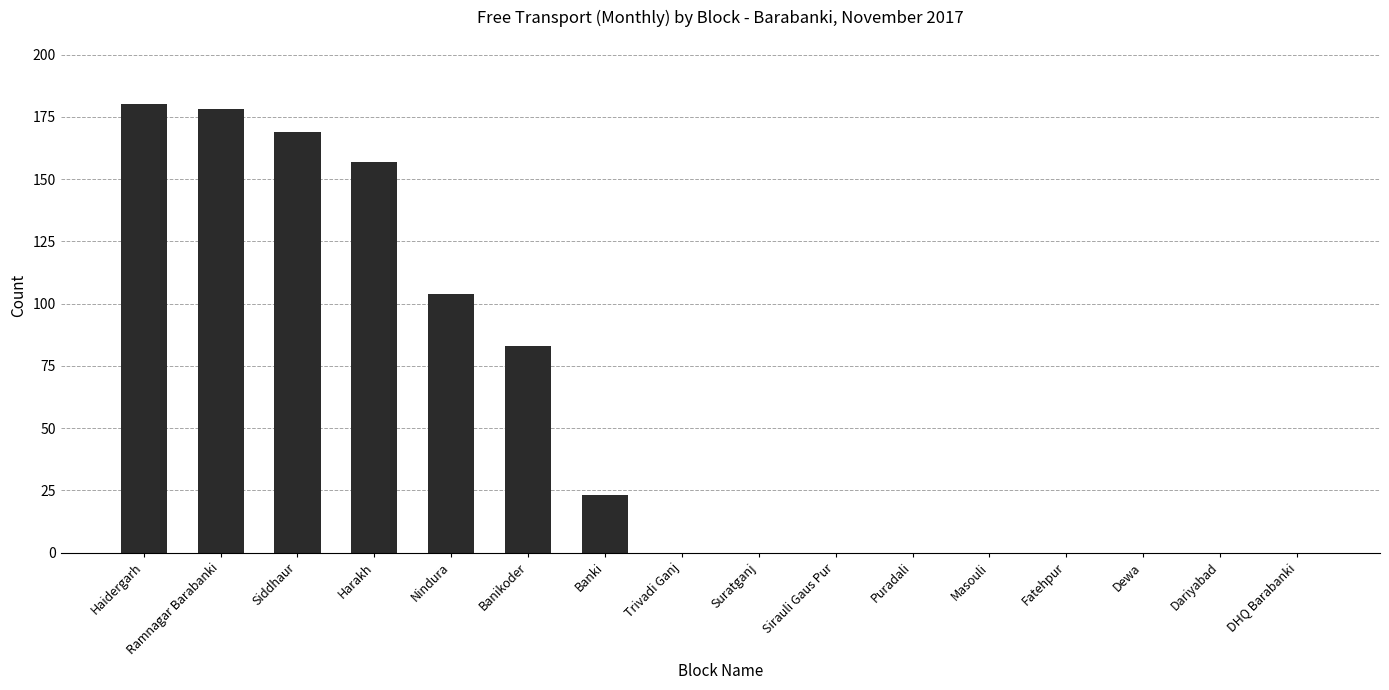

Are the bars horizontal?

No